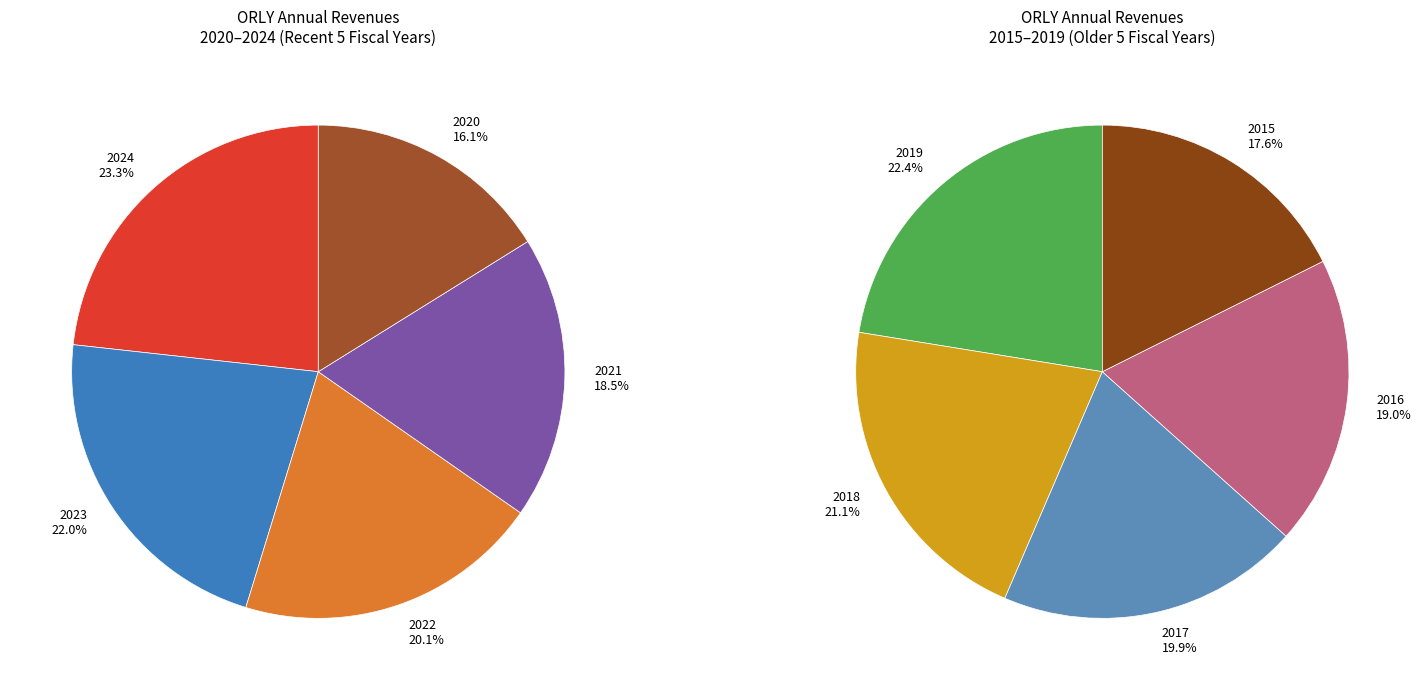

Rank the categories by value from highest to lowest.

2024, 2023, 2022, 2021, 2020, 2019, 2018, 2017, 2016, 2015